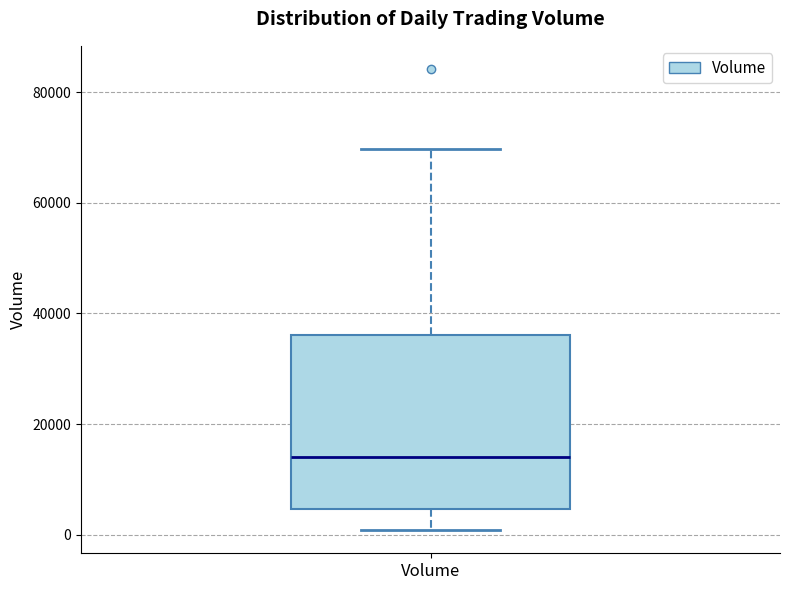

Transcribe this box plot: give where the median line is, the range the box spans, and where the two whiskers end, as read against the y-axis. The values are not printed on the chart, so give them approximately, as read against the axis.

median 14000, box 4000 to 36000, whiskers 0 to 70000